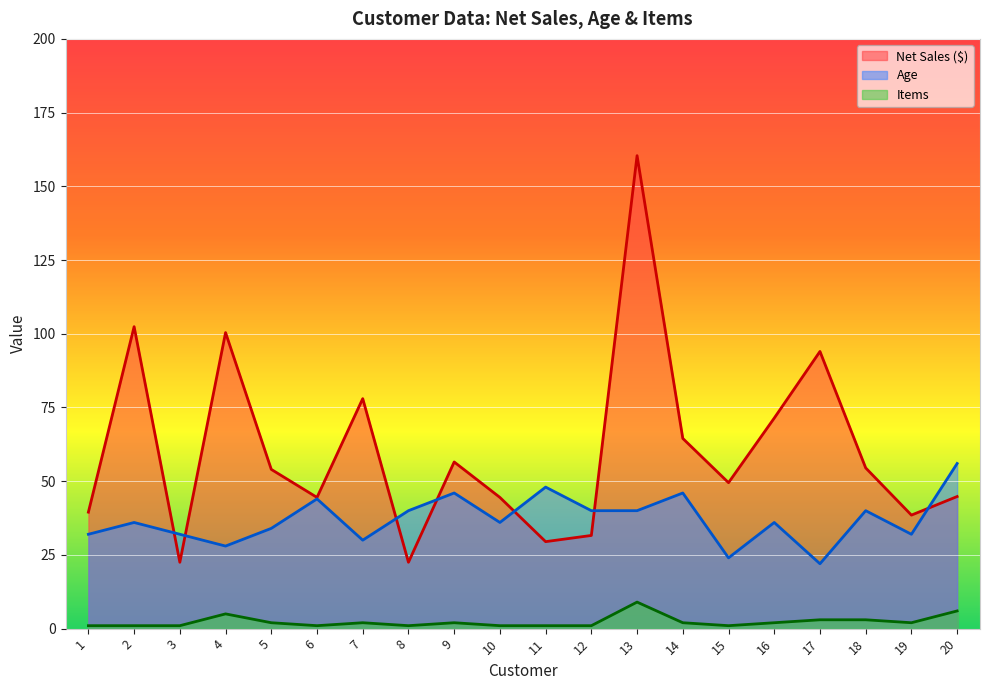

What is the difference between the highest and lowest values at 19?

36.5